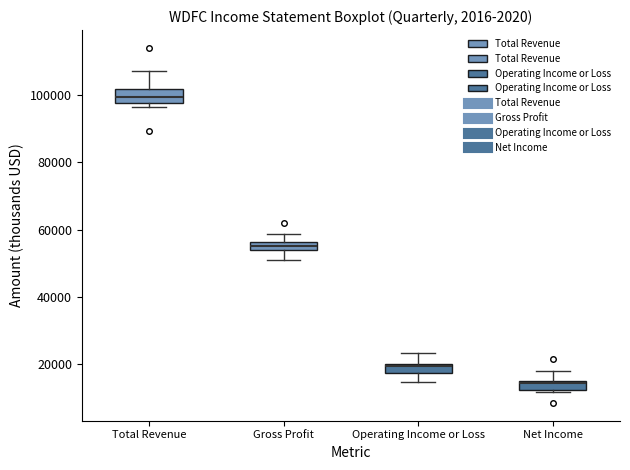

Where is the lower edge of the box for Total Revenue on the y-axis? The values are not printed on the chart, so give them approximately, as read against the axis.

98000